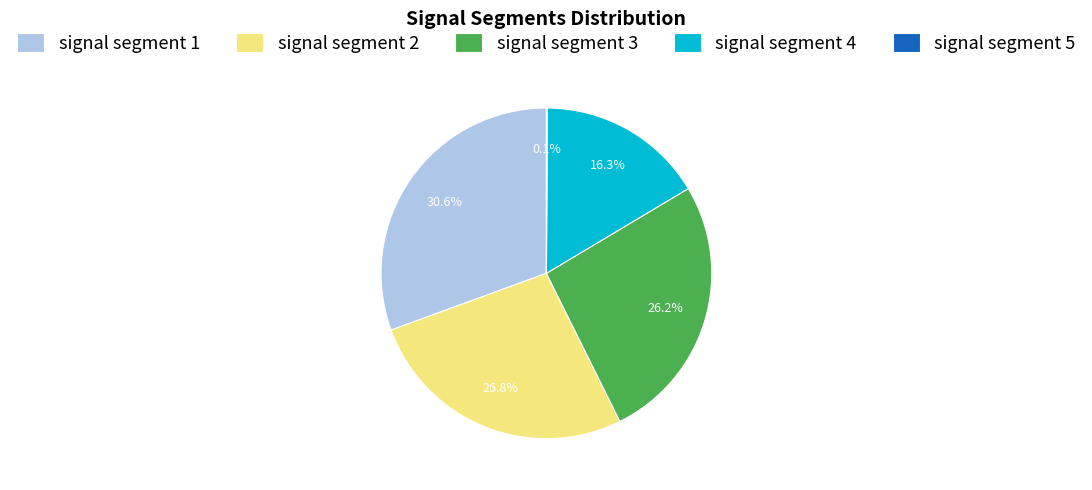

Which category has the biggest portion of the pie?

signal segment 1